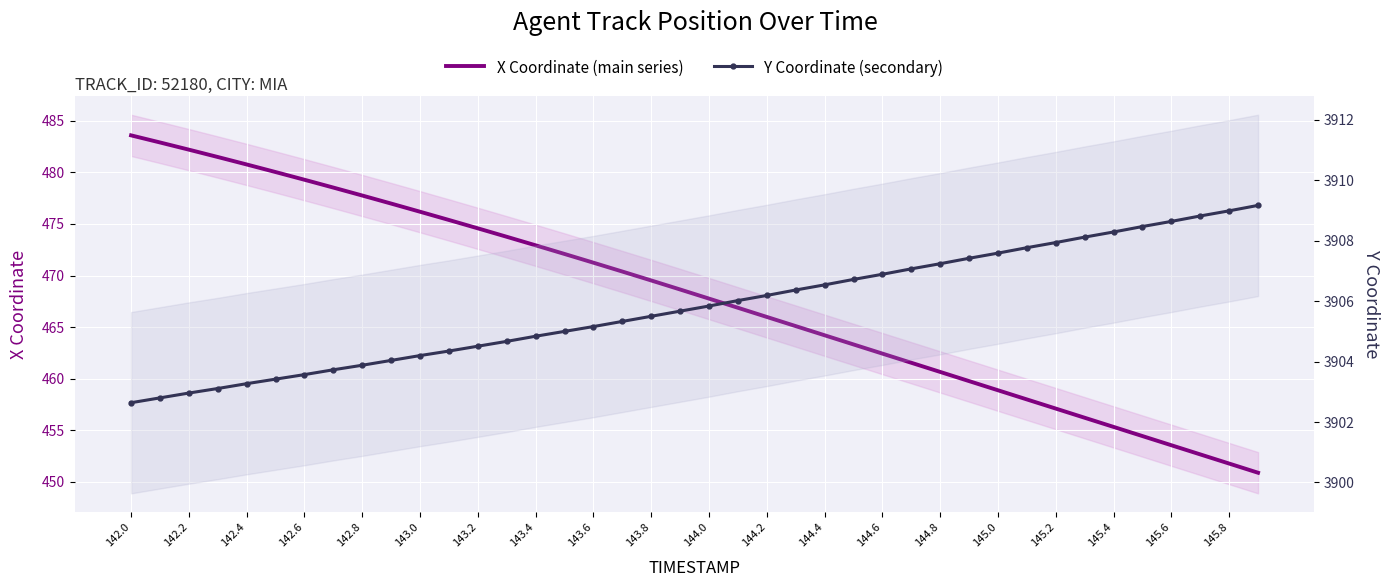

At how many categories does at least one series exceed 2668?

40